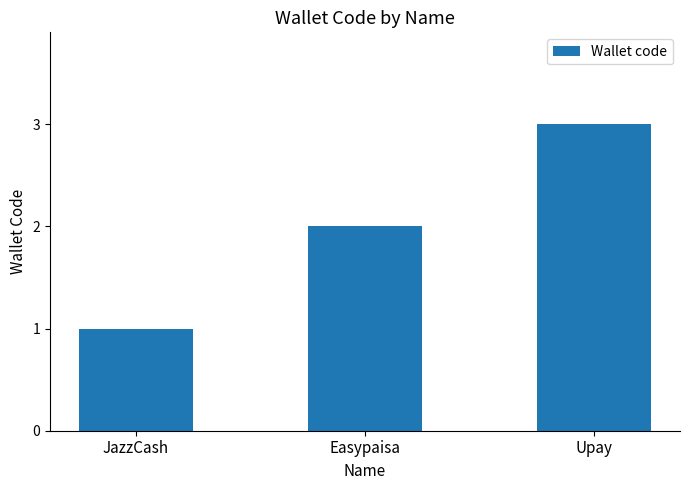

Reading left to right, what are all the values shown in this chart?

1	2	3